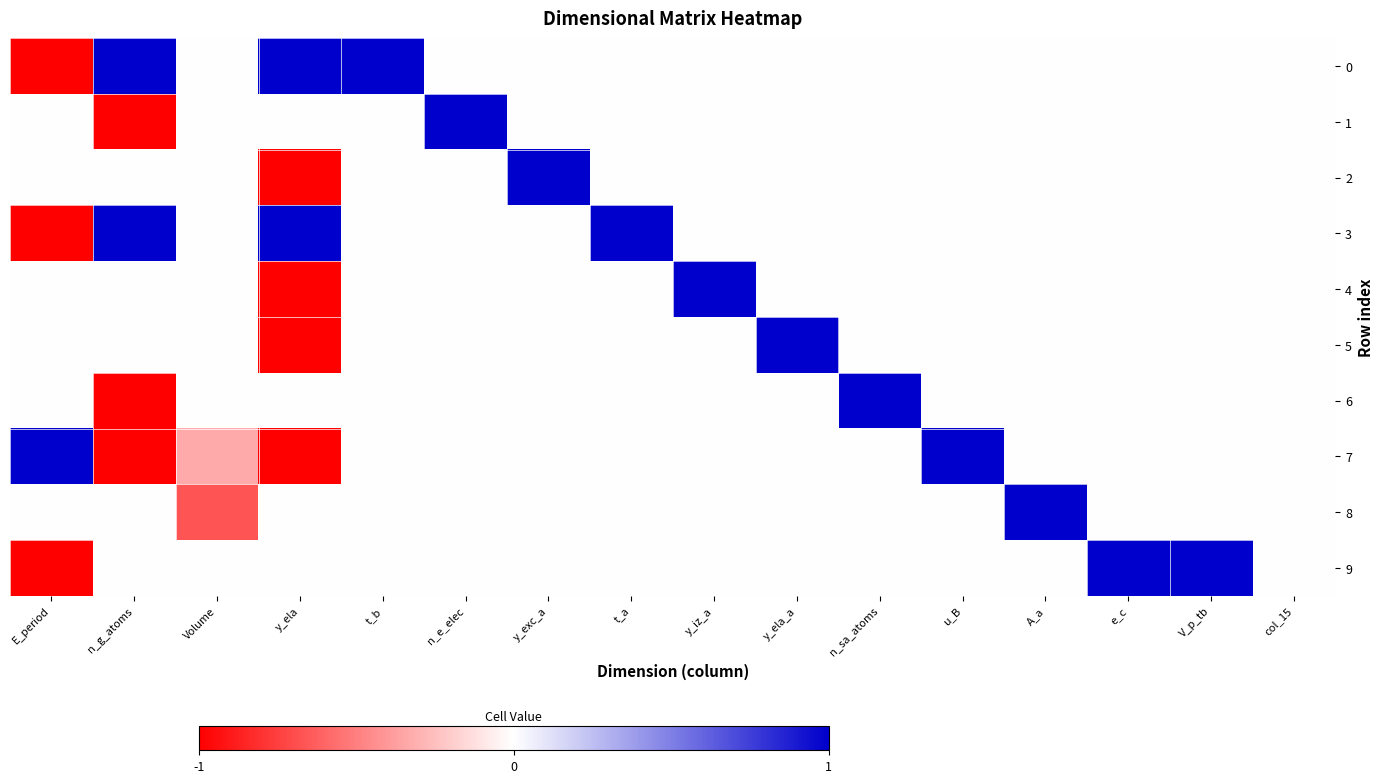

At how many categories does at least one series exceed 0?

14